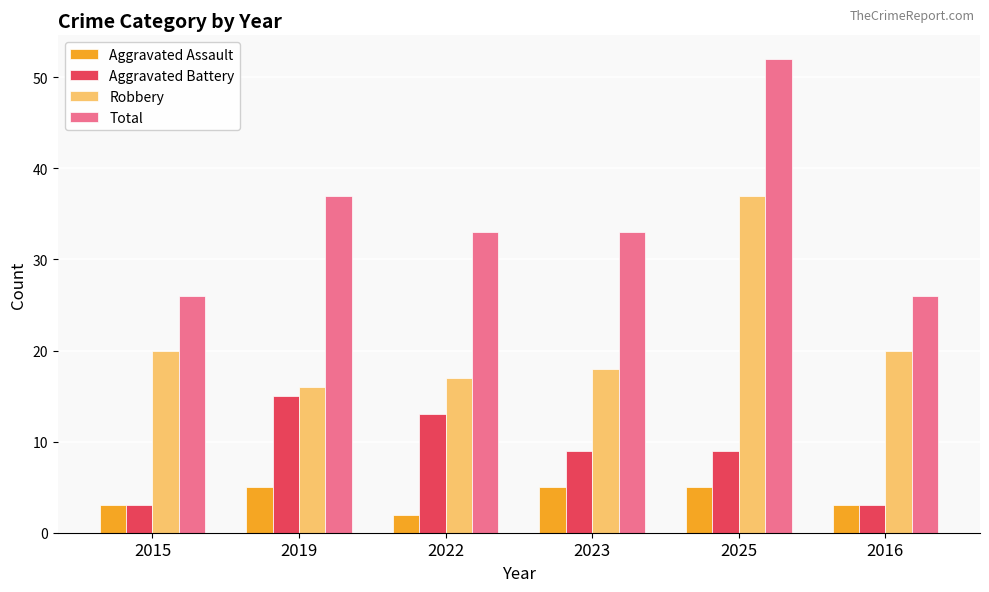

What is the greatest value displayed?

52